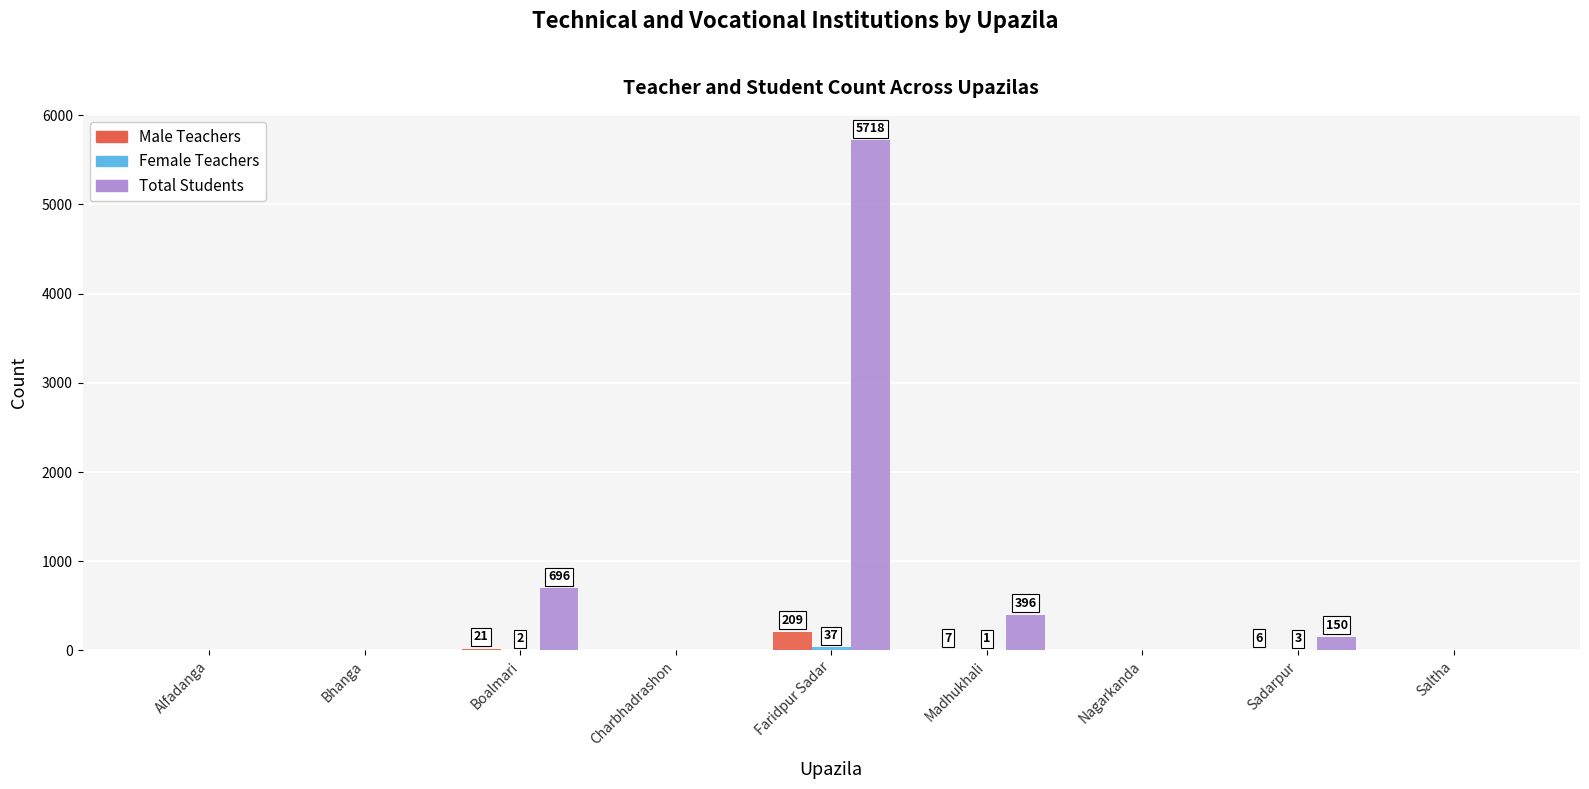

What is the highest value of the Male Teachers series?

209